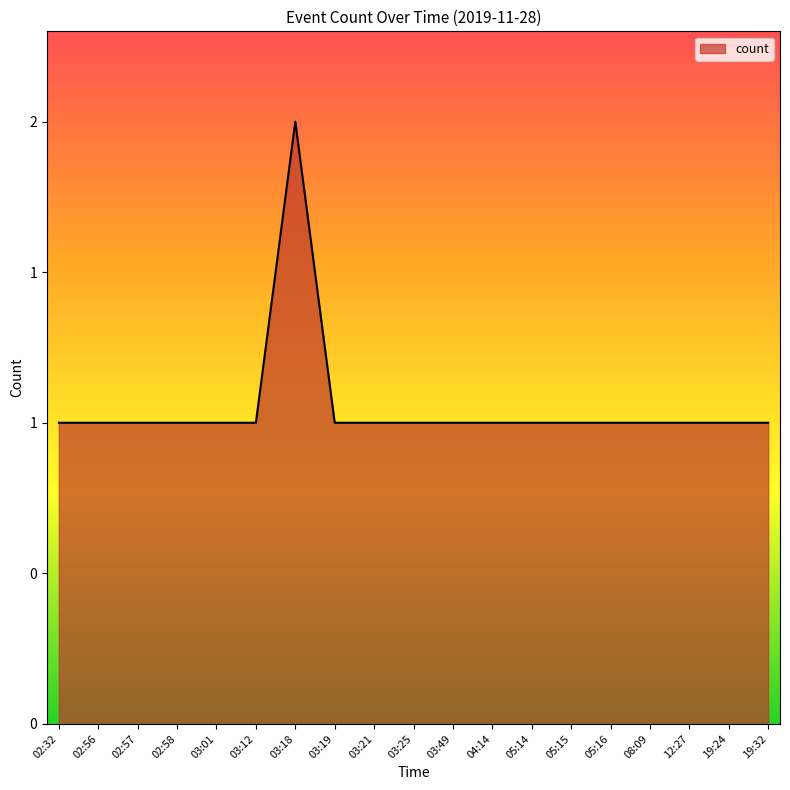

Reading right to left, list all the values displayed in this chart.

1	1	1	1	1	1	1	1	1	1	1	1	2	1	1	1	1	1	1